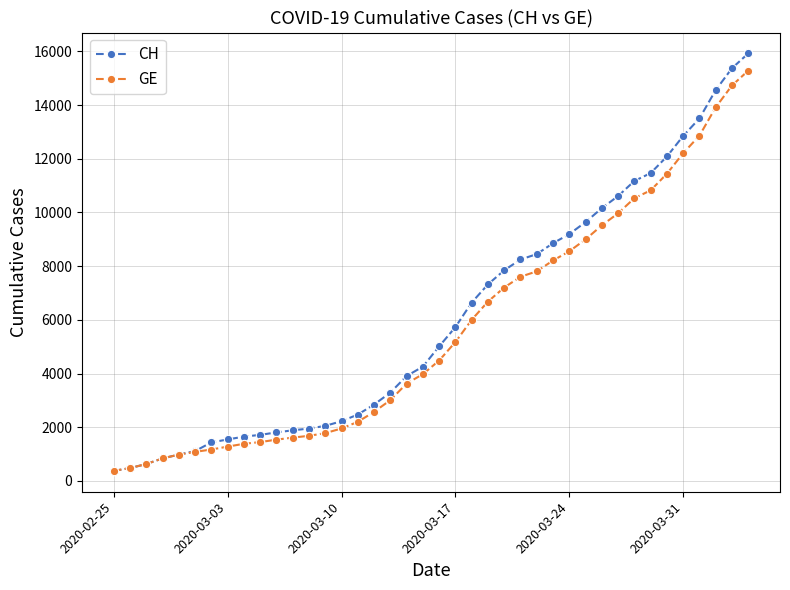

What is the lowest value of the GE series?

375